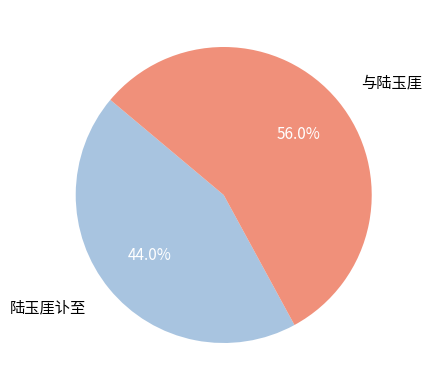

Does any single category account for the majority?

Yes